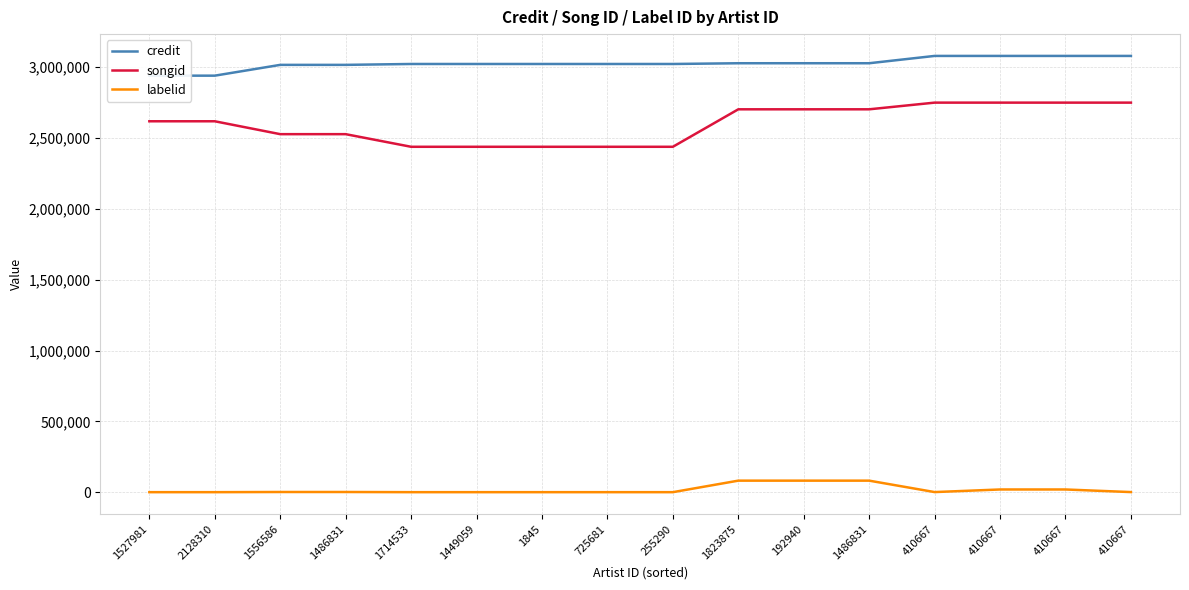

What is the average value of the songid series?

2599932